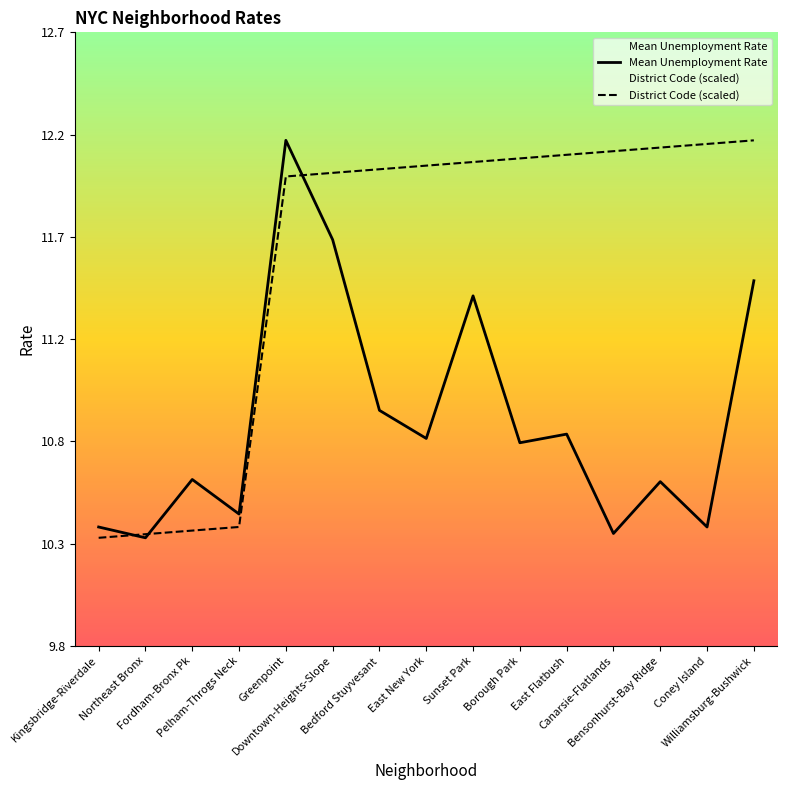

What is the value of the Mean Unemployment Rate point at the 9th from the left?

11.4